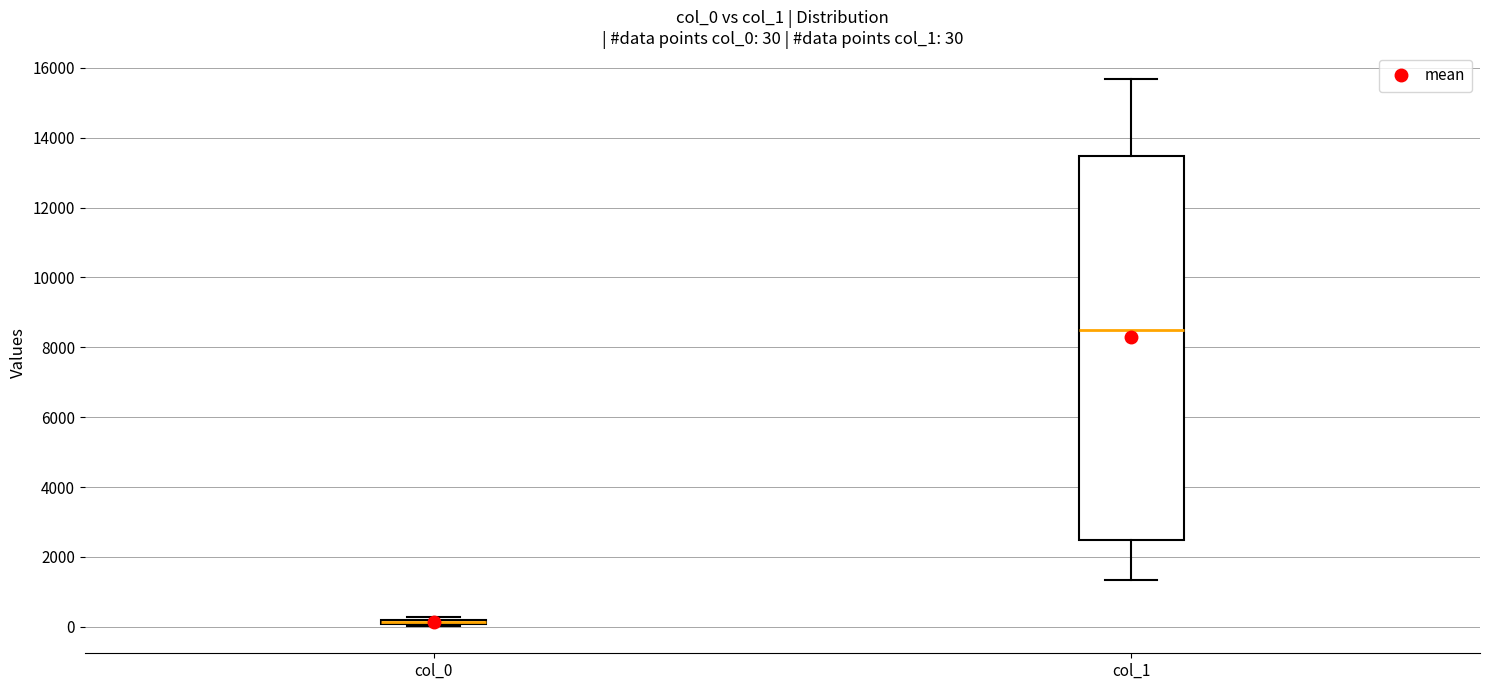

Comparing the boxes themselves (not the whiskers), which one is the tallest?

col_1